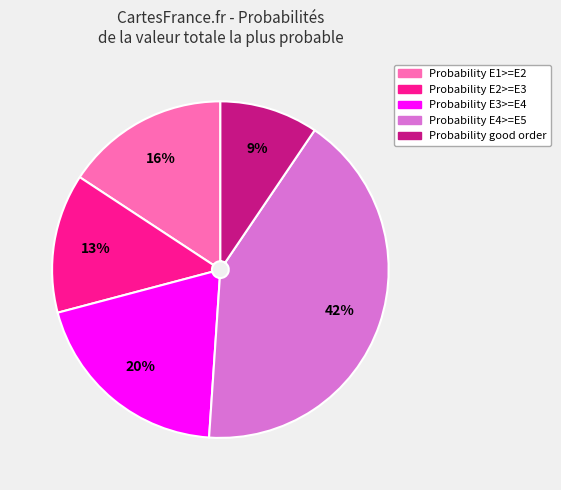

To the nearest percent, what is the average slice percentage?

20%